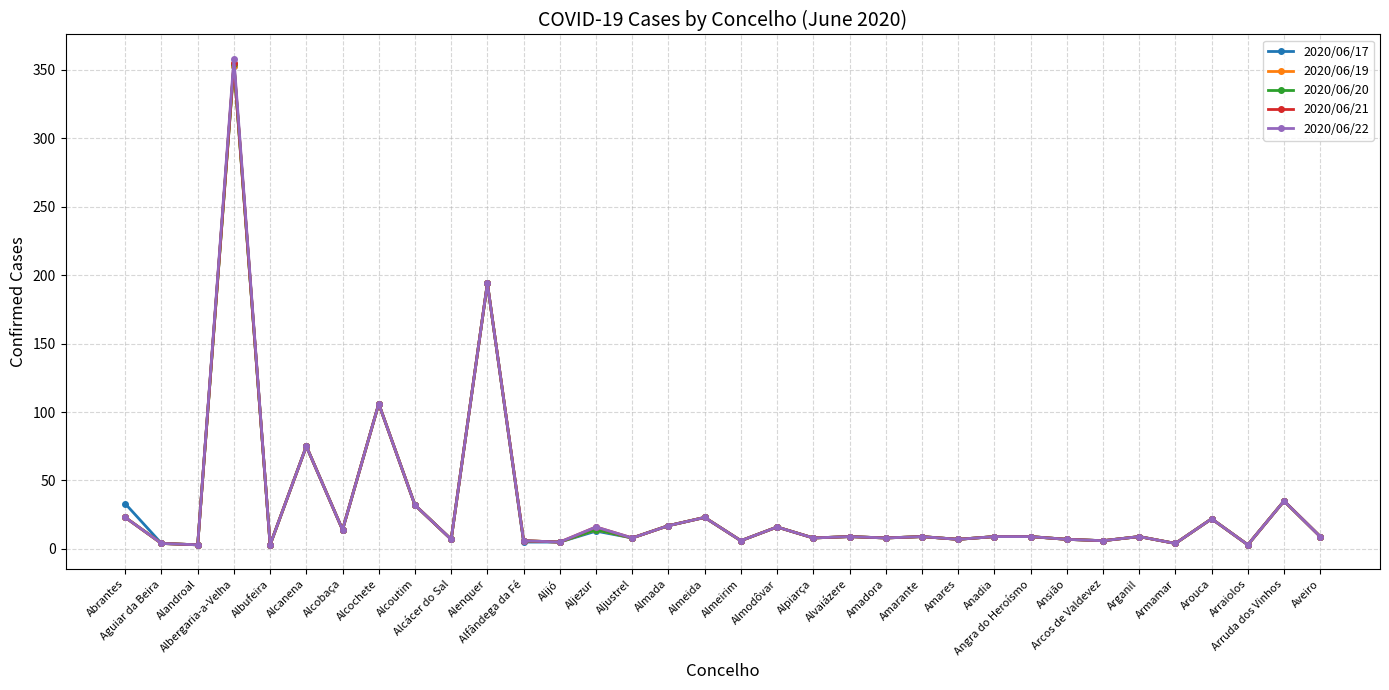

Which series has the largest range (max minus min)?

2020/06/22